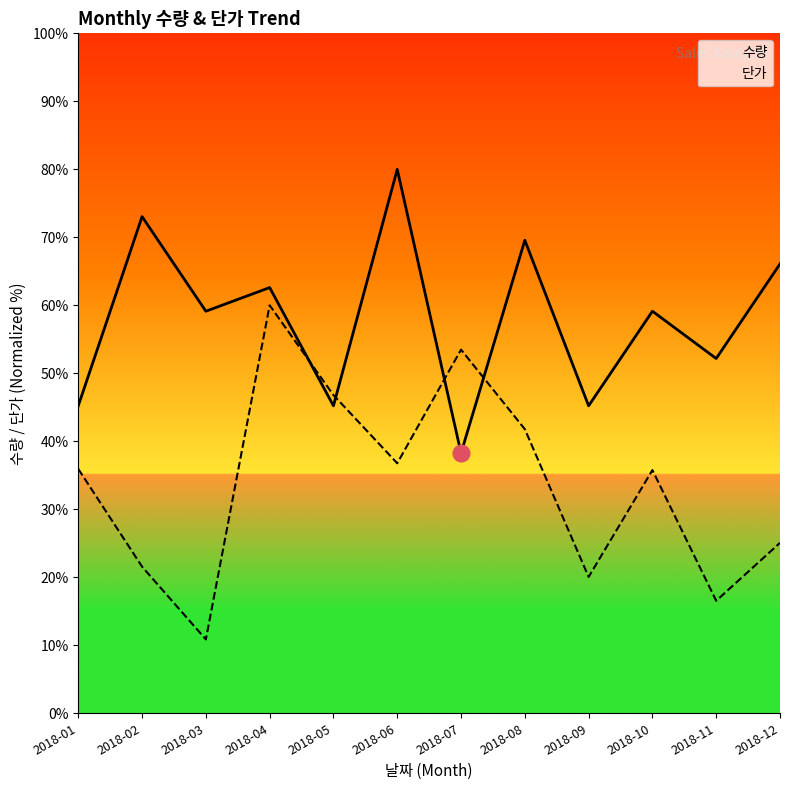

Reading left to right, extract all data points from this chart.

수량: 45.2	73.0	59.1	62.6	45.2	80.0	38.3	69.6	45.2	59.1	52.2	66.1
단가: 35.9	21.6	10.9	60.0	46.8	36.8	53.5	41.8	20.1	35.8	16.5	25.1